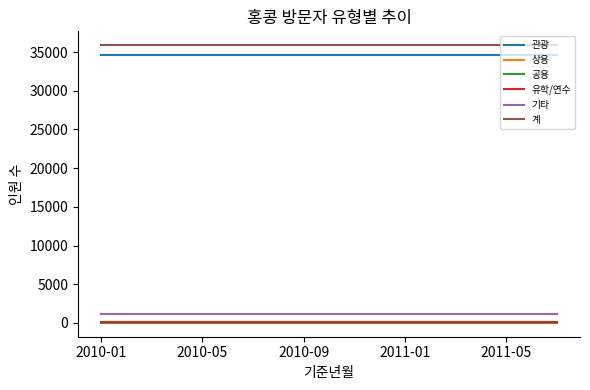

Does the chart display data point markers on the line(s)?

No